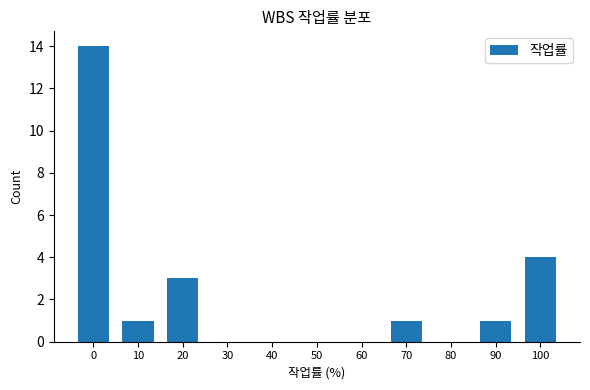

How many distinct data groups are displayed?

1